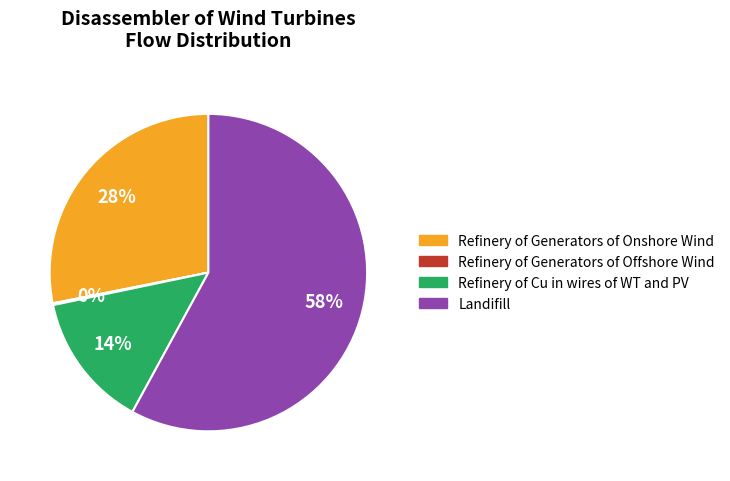

The Landifill slice represents 58% of the pie. True or false?

True